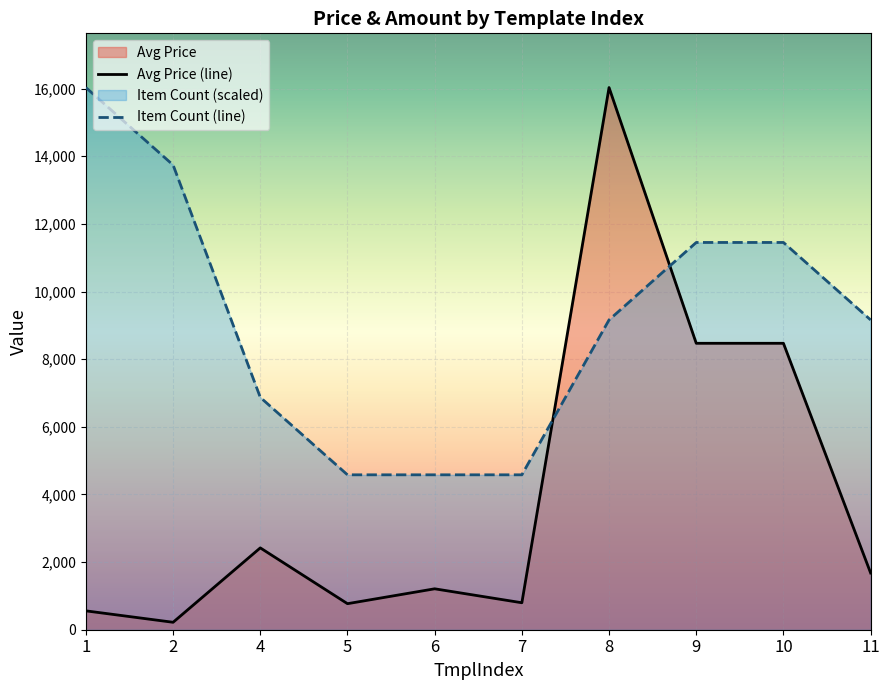

True or false: Item Count (line) and Avg Price (line) cross at least once.

True